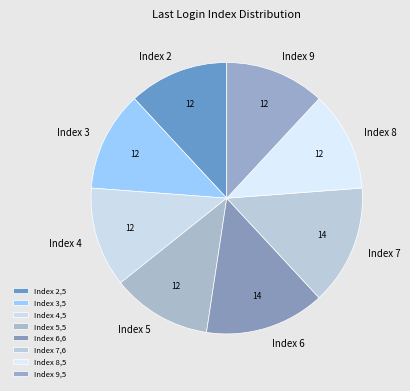

Is there a majority slice in this chart?

No